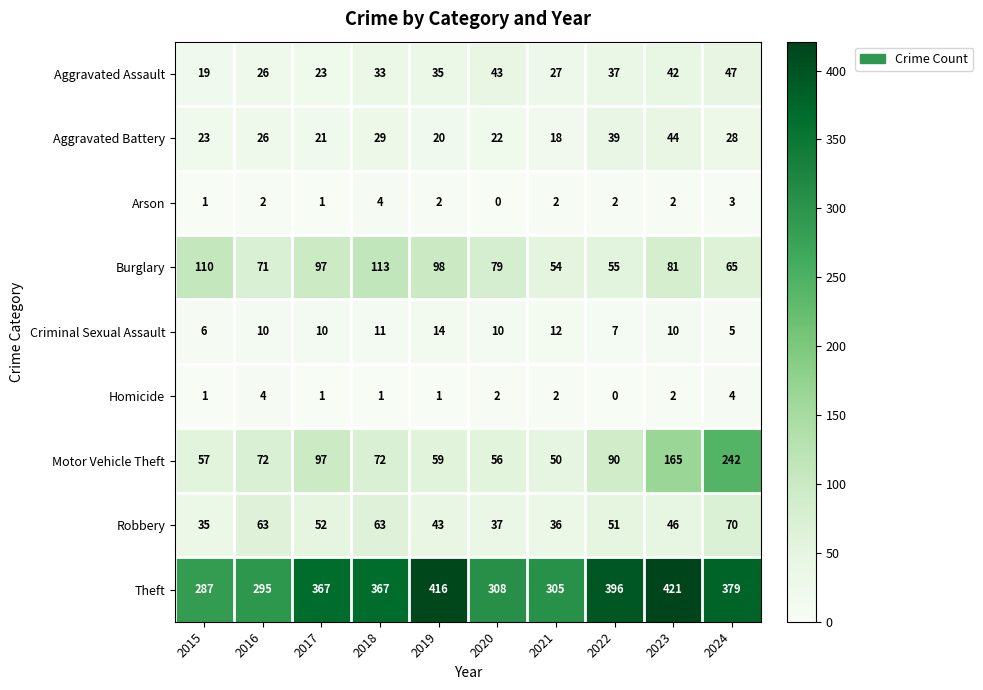

Between 2016 and 2017, which series saw the biggest shift?

Theft